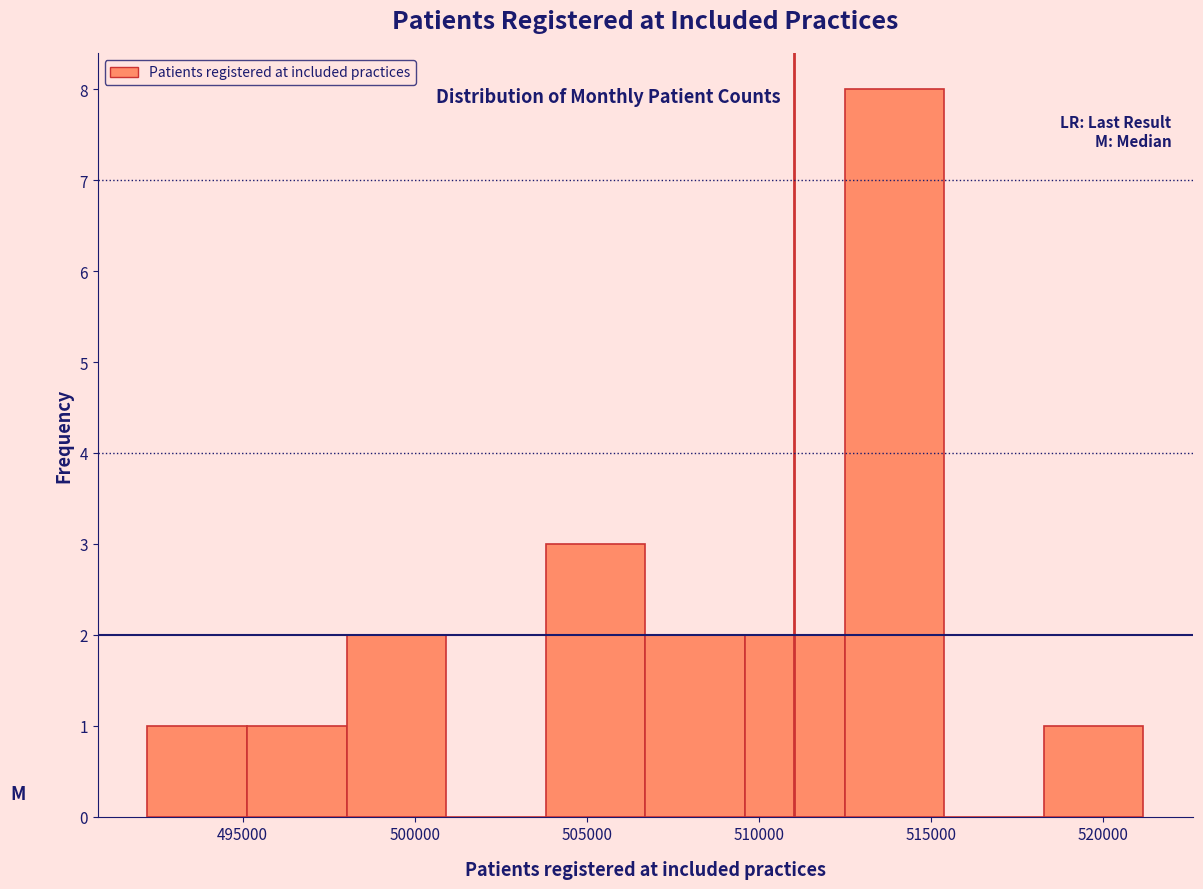

Over which range of the x-axis is the bar tallest?

512500 to 515500